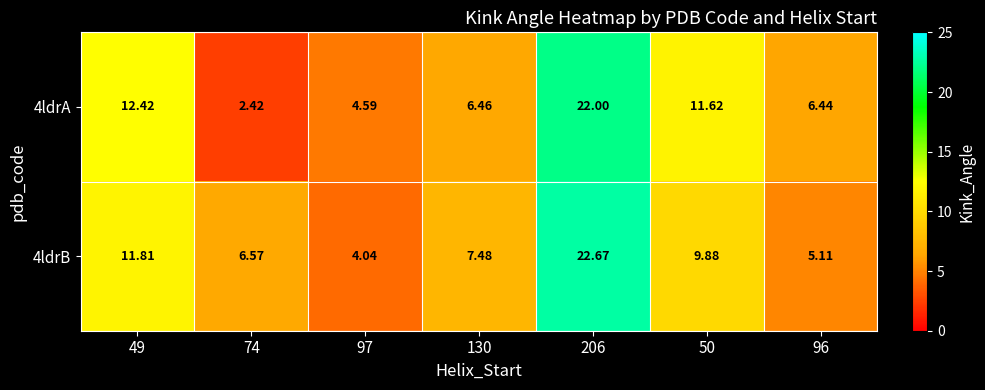

Is the value of 4ldrB at 97 greater than the value of 4ldrA at 96?

No